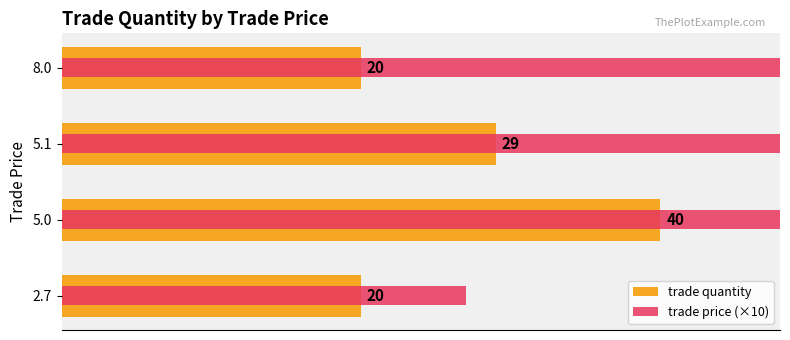

What is the minimum value for trade price (×10)?

27